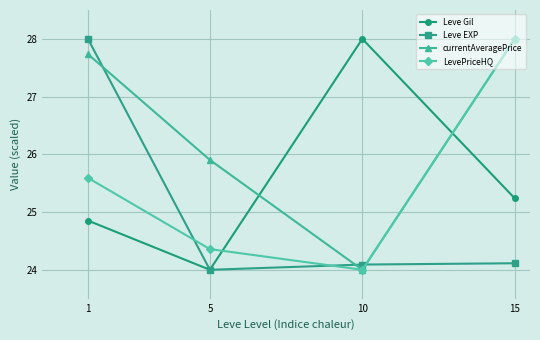

What value does the Leve Gil series have at 1?

24.9